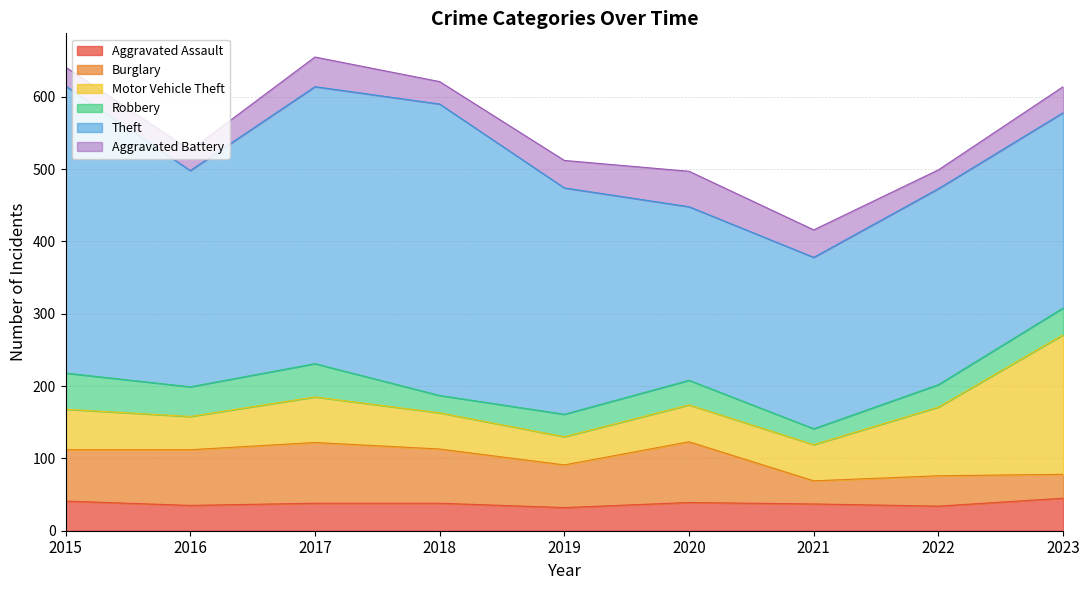

The value of Aggravated Battery at 2023 is 51. True or false?

False